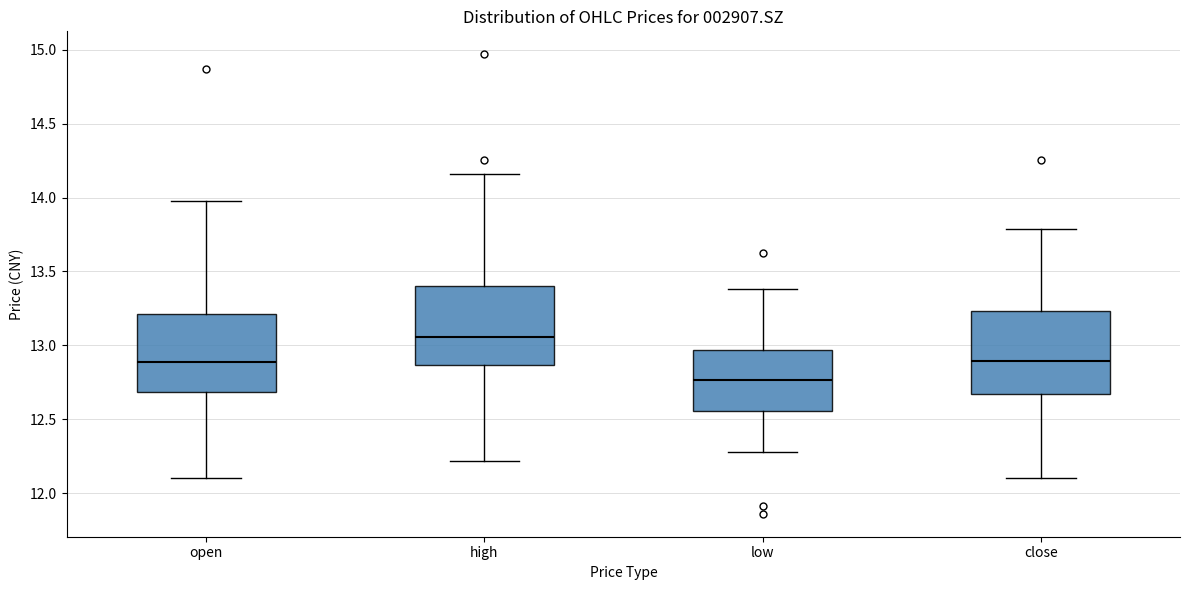

Which box's median line is the lowest?

low